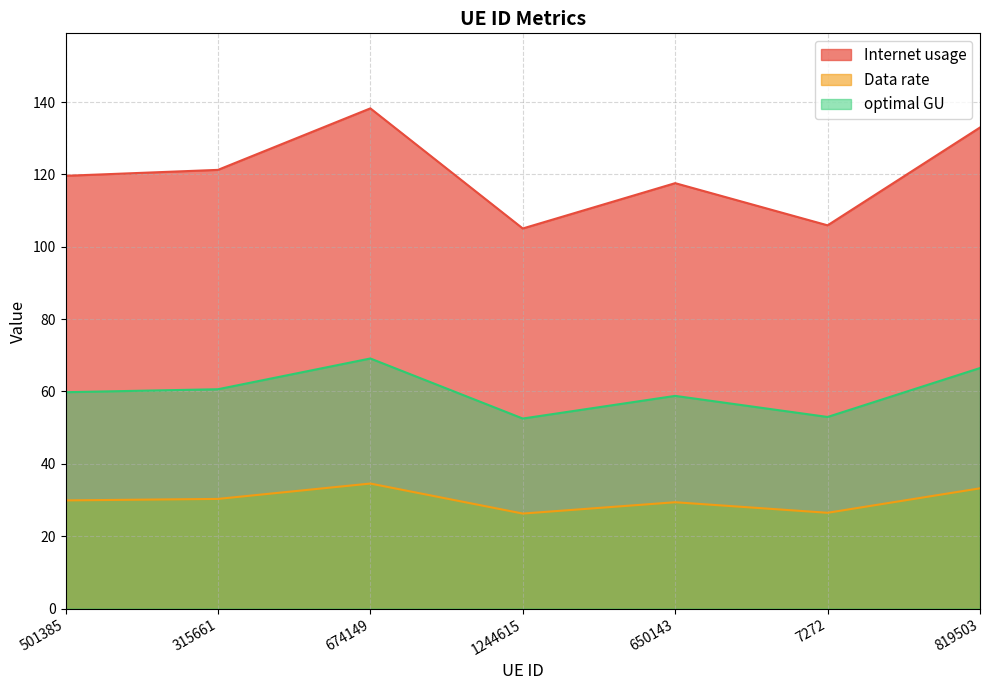

Reading left to right, transcribe all the data shown in this chart.

Internet usage: 501385=119.6	315661=121.2	674149=138.2	1244615=105.1	650143=117.6	7272=105.9	819503=133.0
Data rate: 501385=29.9	315661=30.3	674149=34.6	1244615=26.3	650143=29.4	7272=26.5	819503=33.2
optimal GU: 501385=59.8	315661=60.6	674149=69.1	1244615=52.5	650143=58.8	7272=53.0	819503=66.5